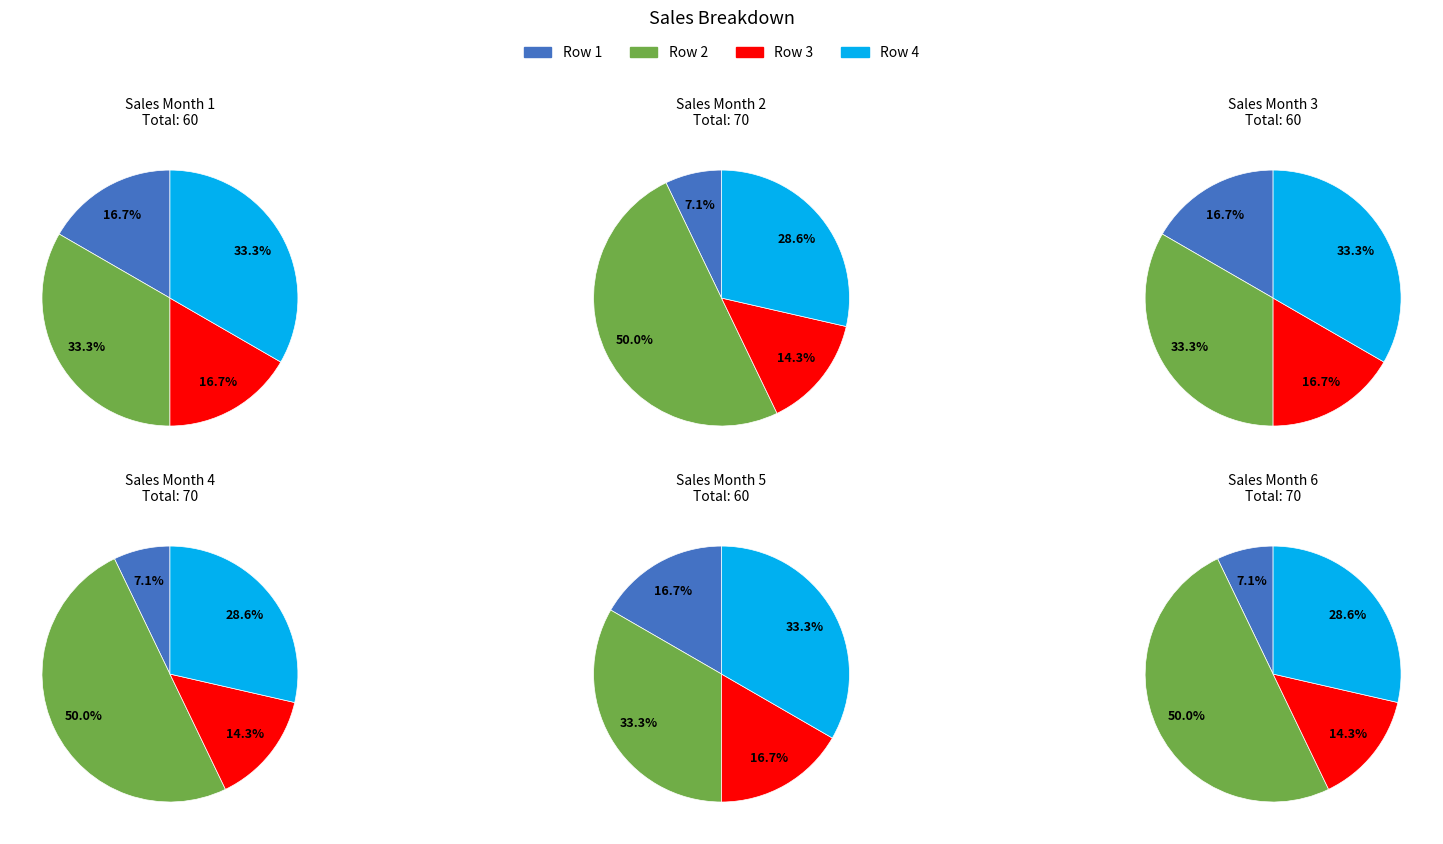

To the nearest percent, what is the combined percentage of Row 3 and Row 1?

33%